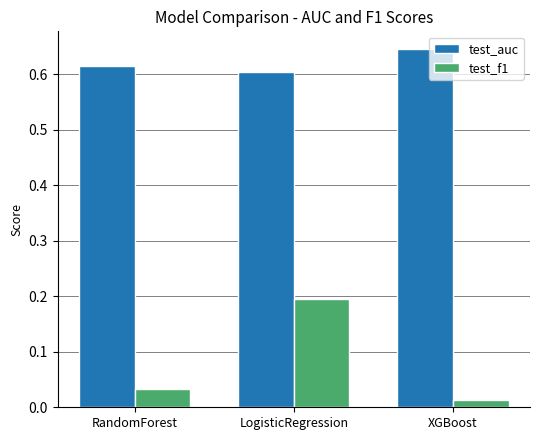

What are all the series names shown in the legend?

test_auc, test_f1